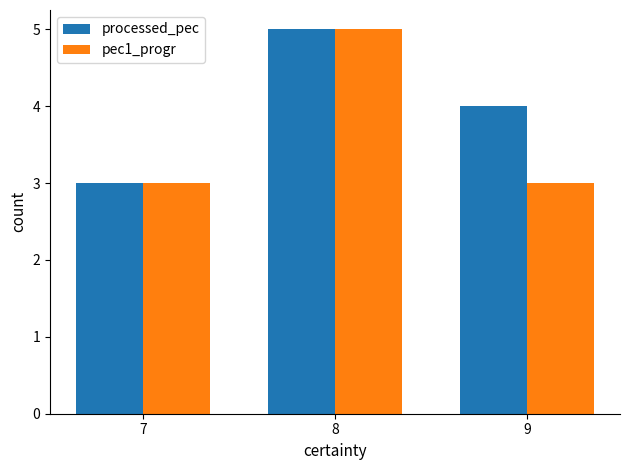

Reading left to right, list all the values displayed in this chart.

processed_pec: 7=3	8=5	9=4
pec1_progr: 7=3	8=5	9=3